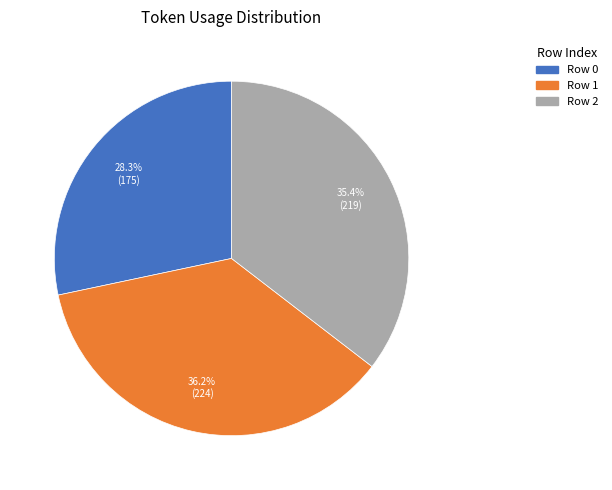

Is there any slice that represents more than half of the pie?

No